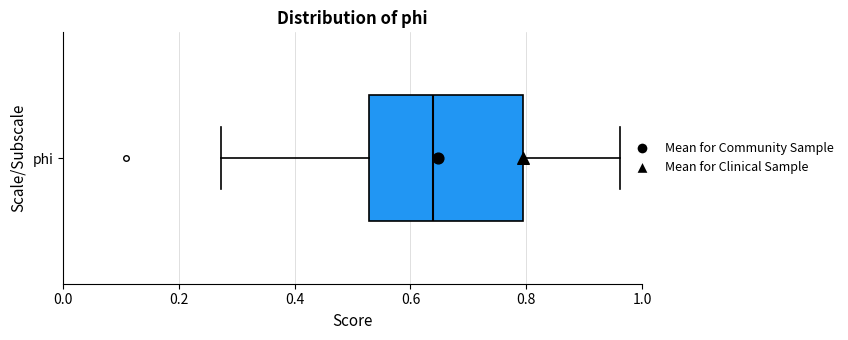

Read this box plot against the x-axis: the position of the median line, the range covered by the box, and the ends of both whiskers. The values are not printed on the chart, so give them approximately, as read against the axis.

median 0.64, box 0.52 to 0.80, whiskers 0.28 to 0.96